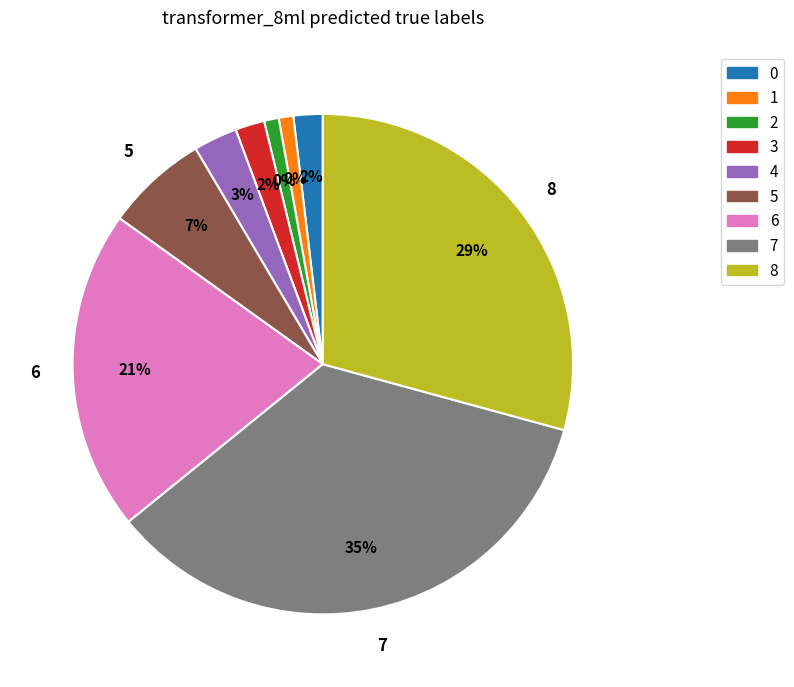

To the nearest percent, what portion does 7 represent?

35%